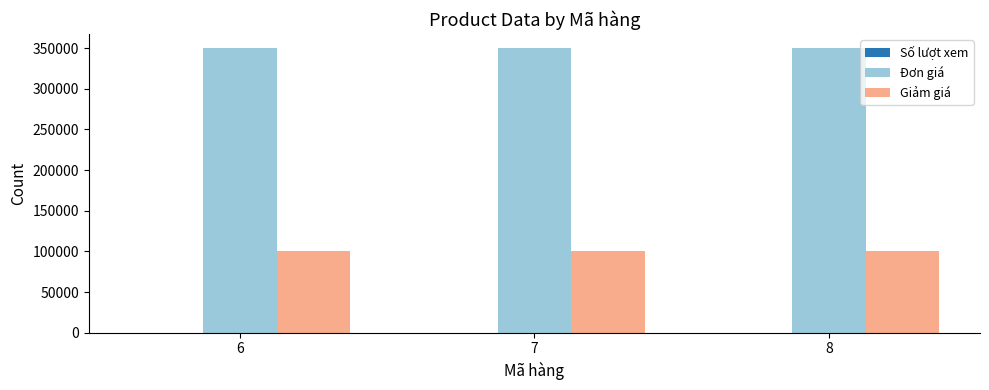

Are the bars grouped side by side (vs. stacked)?

Yes